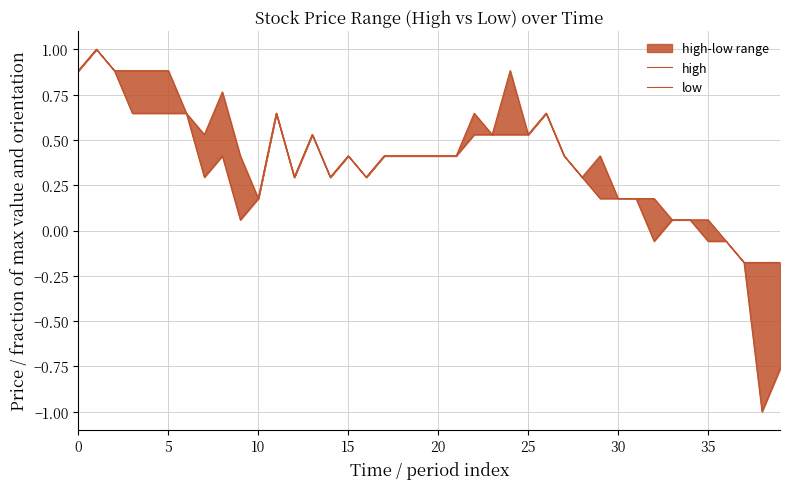

Count the number of data series in this chart.

2